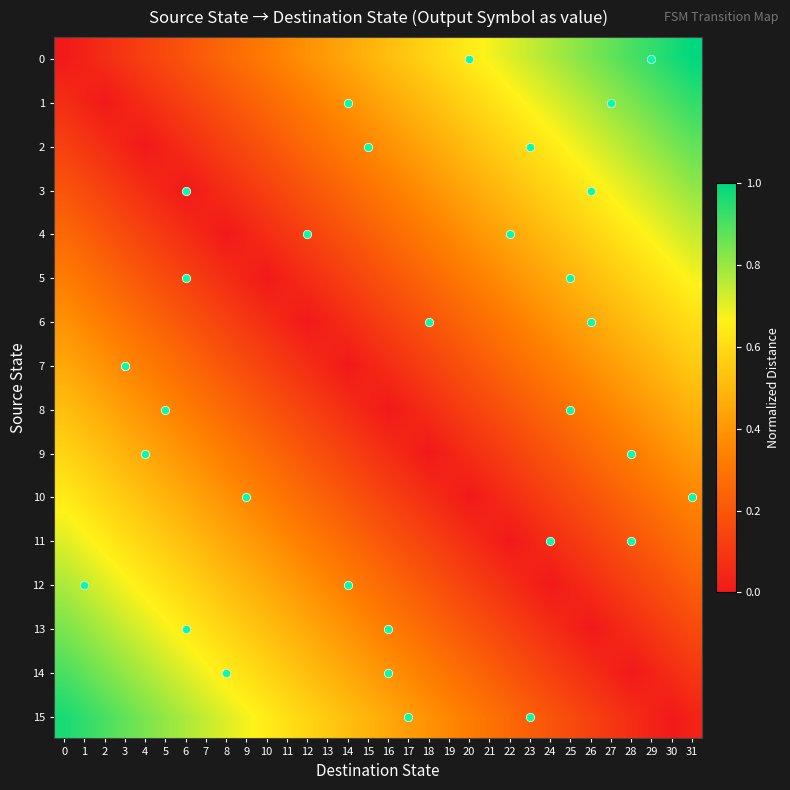

At how many categories does at least one series exceed 0?

32